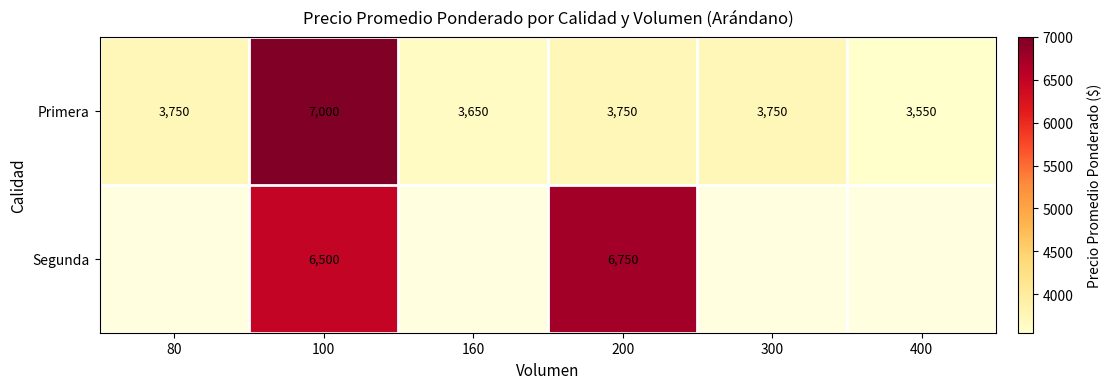

How many data points does each series have?

6